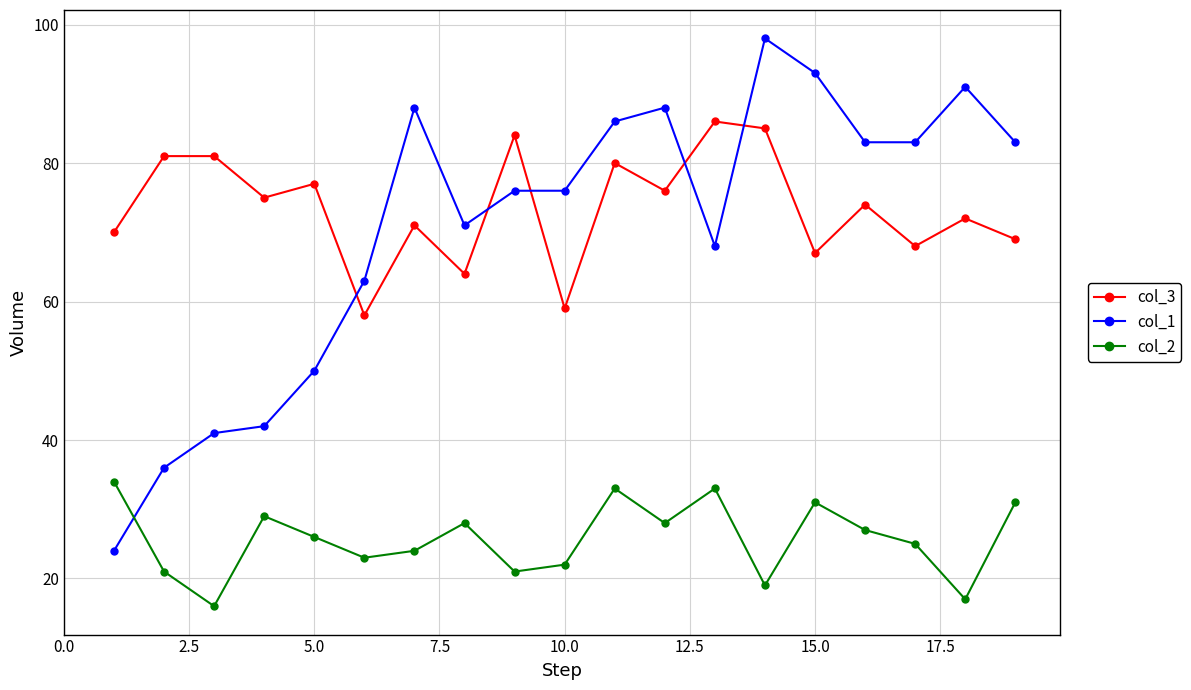

Which series has the widest spread of values?

col_1